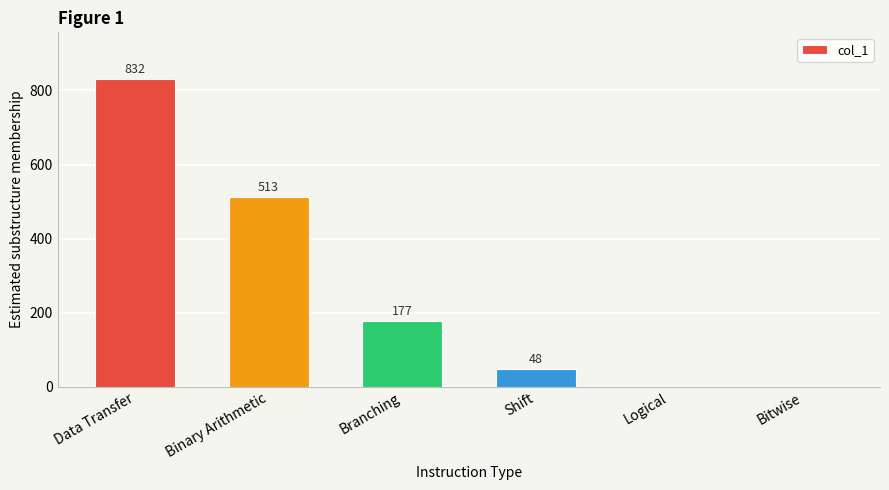

What is the difference between the values at Branching and Logical?

177